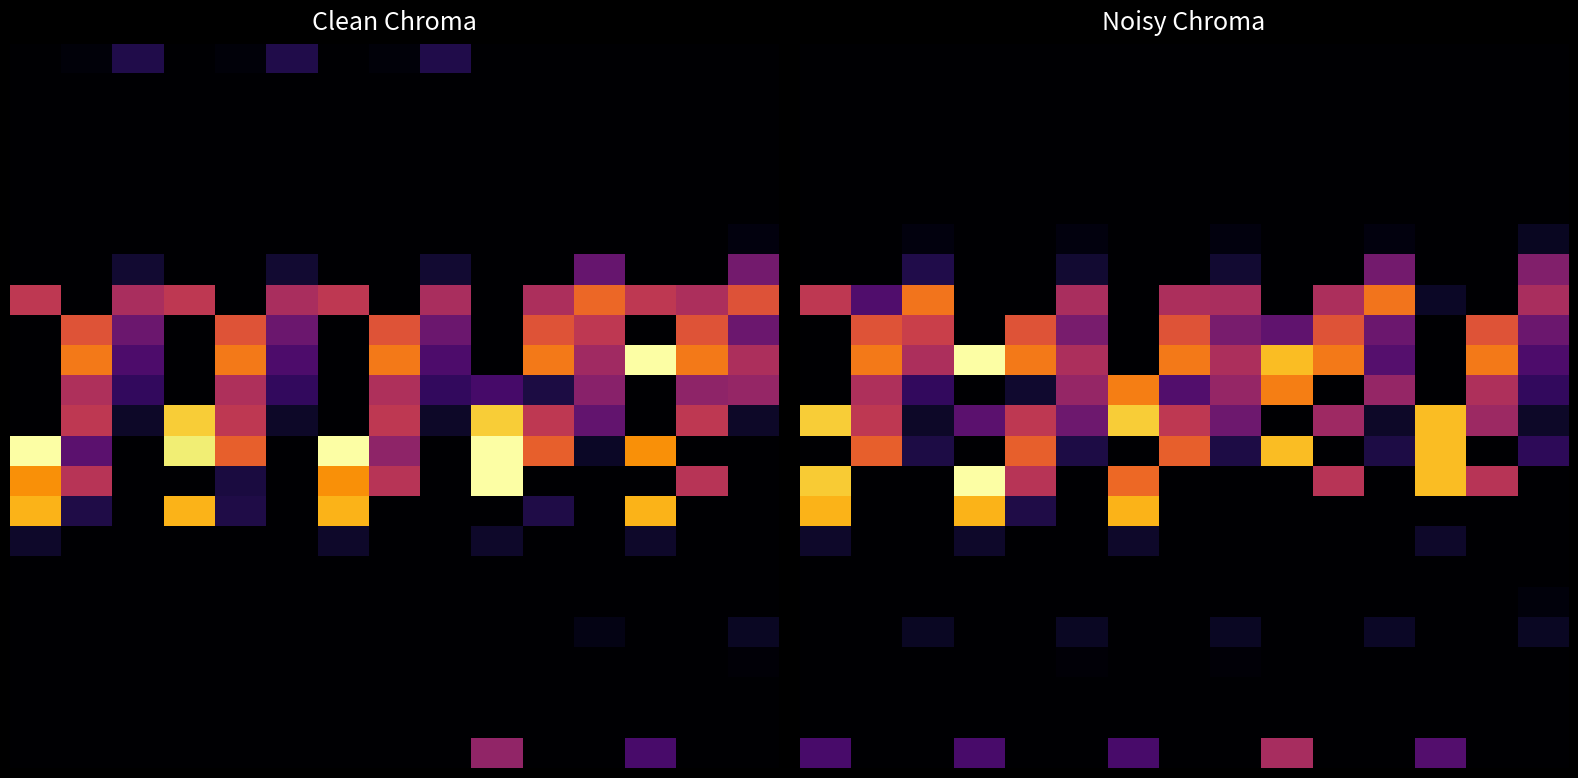

How many data points does each series have?

15